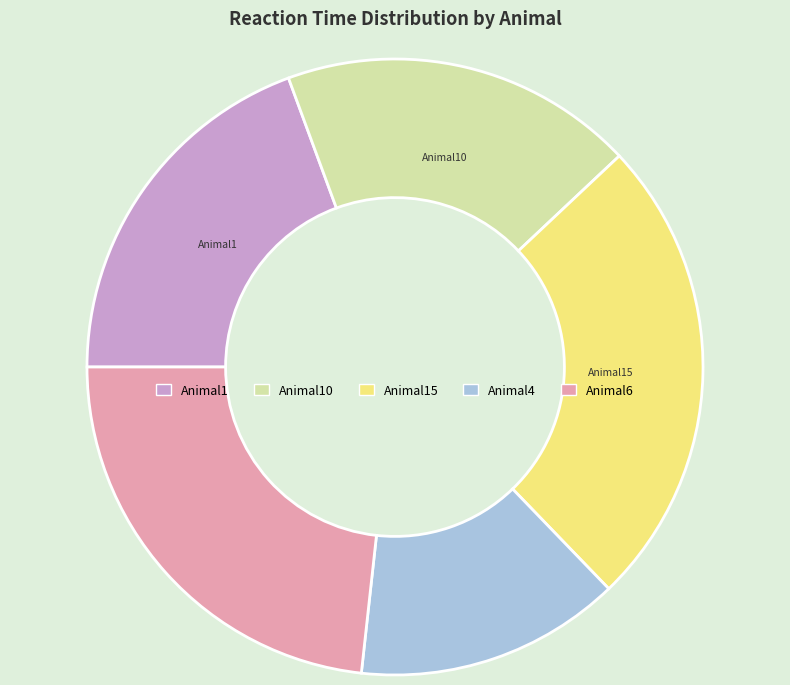

Is there any slice that represents more than half of the pie?

No